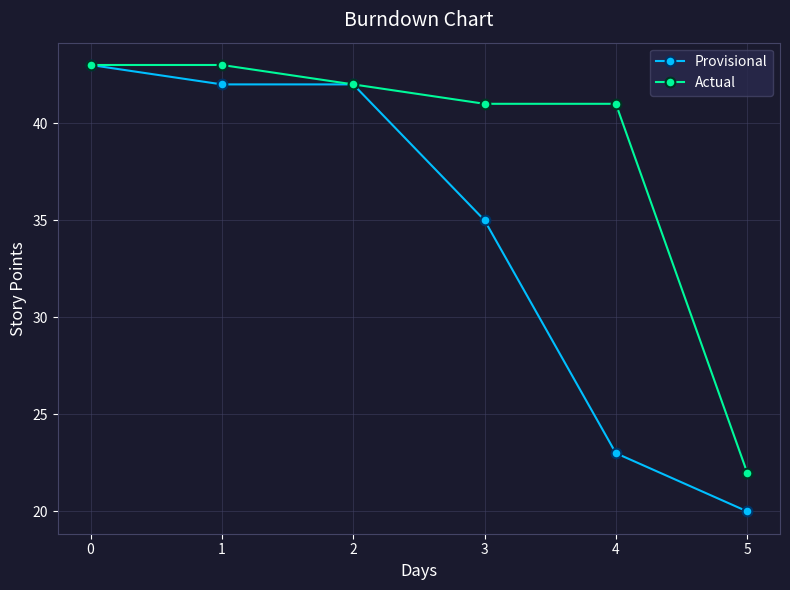

At how many categories does at least one series exceed 29?

5